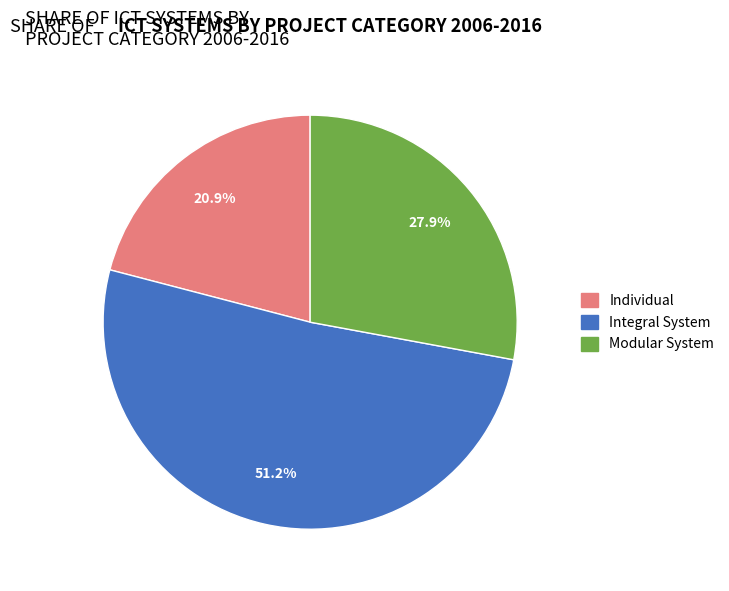

Is the sum of Individual and Modular System greater than half?

No